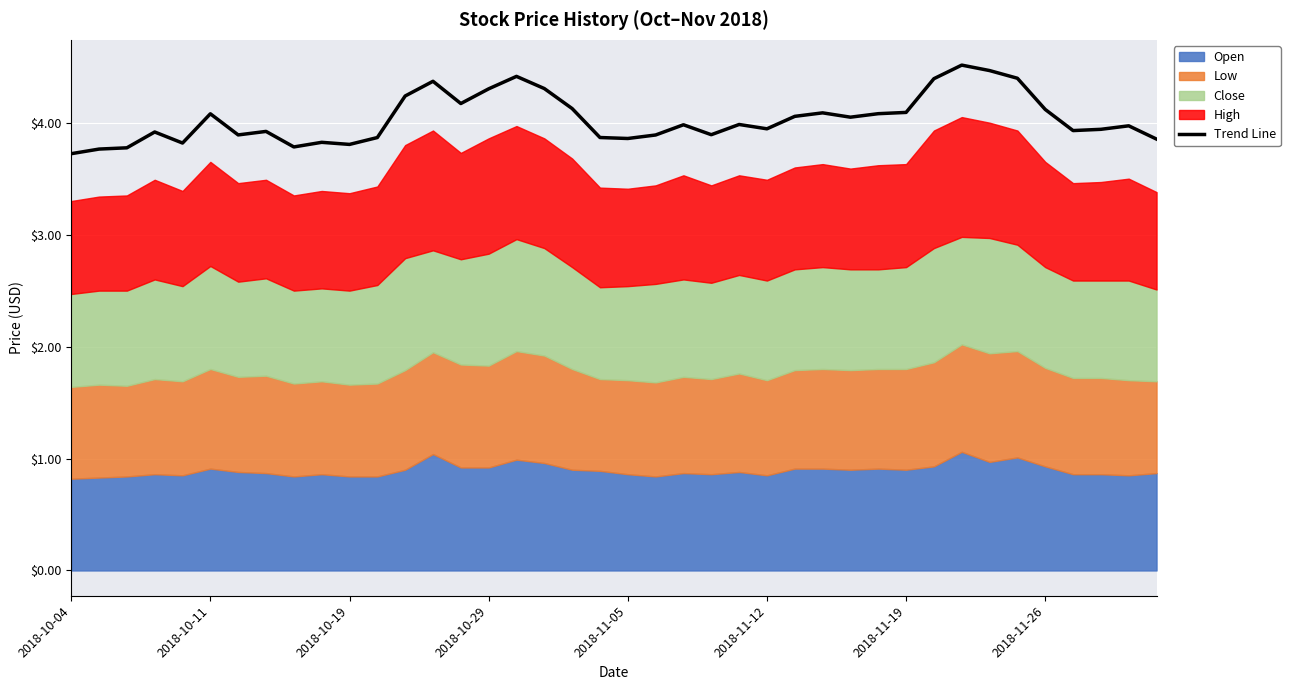

What is the difference between the maximum and minimum values?

0.8